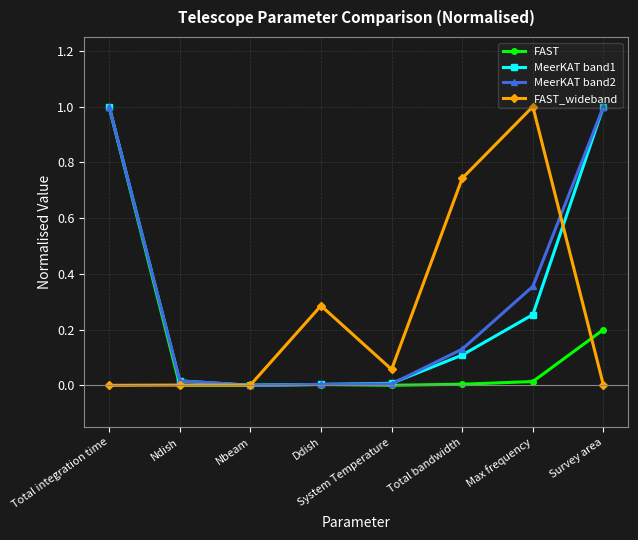

Between Total integration time and Total bandwidth, which series saw the biggest shift?

FAST